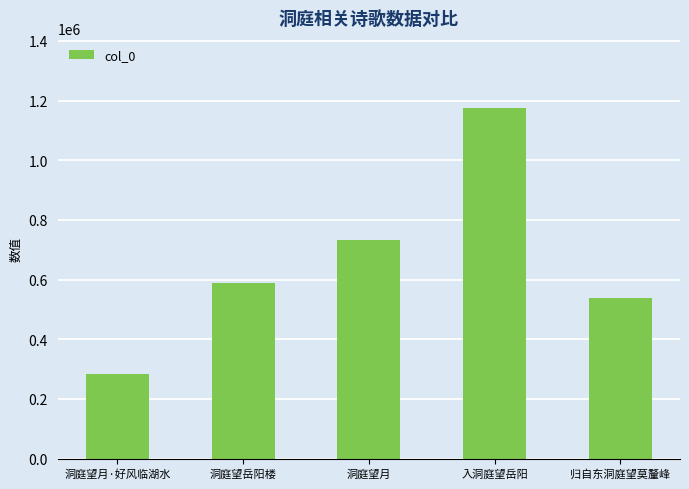

What is the change in value from 洞庭望月·好风临湖水 to 洞庭望月?

+449464